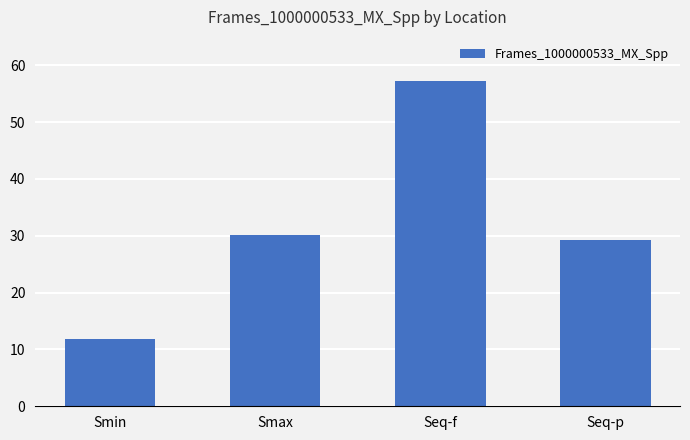

List the labels in order of value, largest first.

Seq-f, Smax, Seq-p, Smin